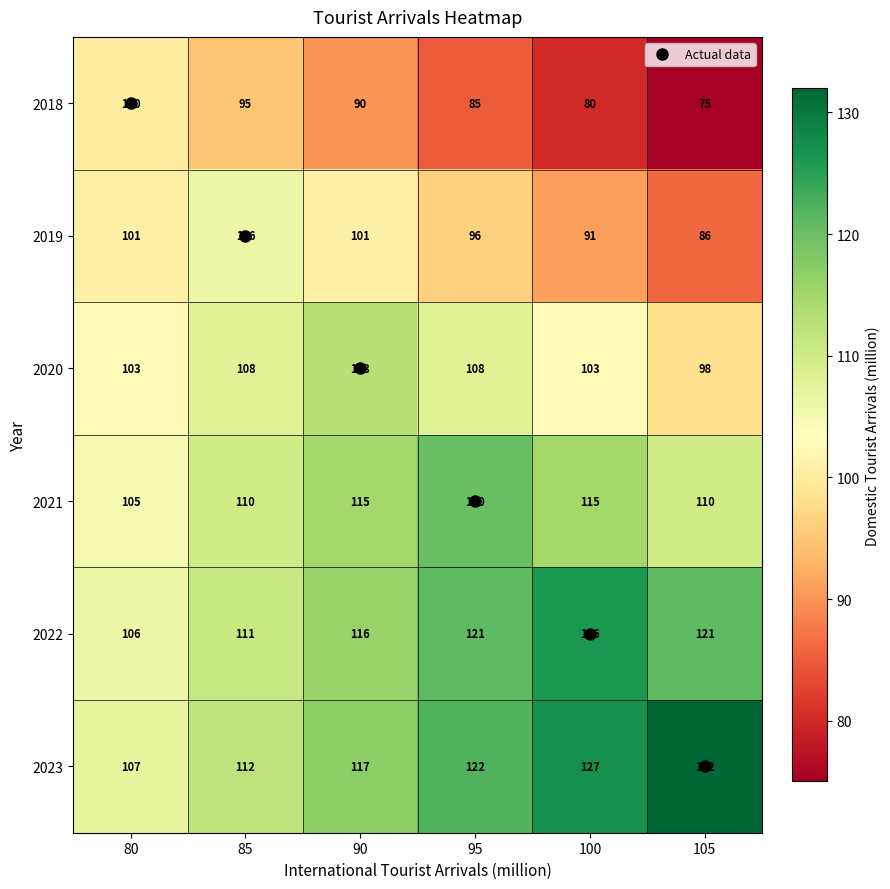

What is the sum of all 2020 values?

633